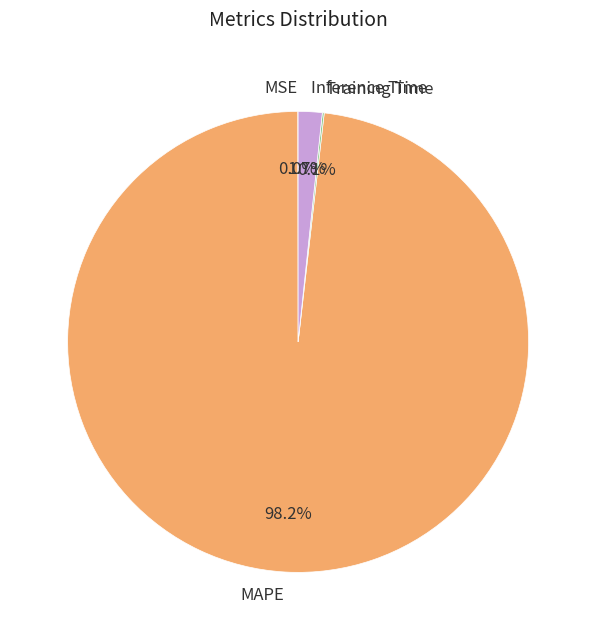

What percentage is NOT represented by MAPE?

1.8%